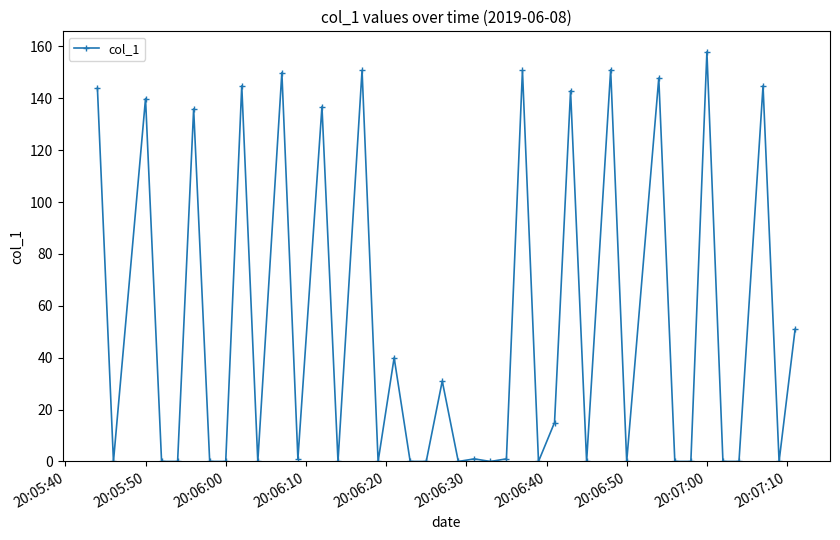

How many distinct data groups are displayed?

1